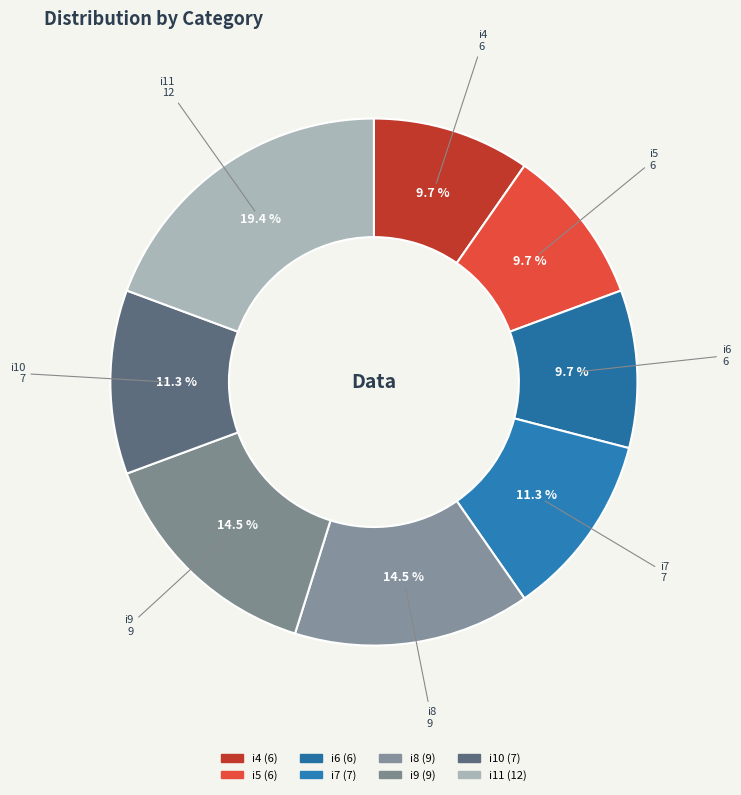

To the nearest percent, what is the difference between the largest and smallest slice percentages?

10%